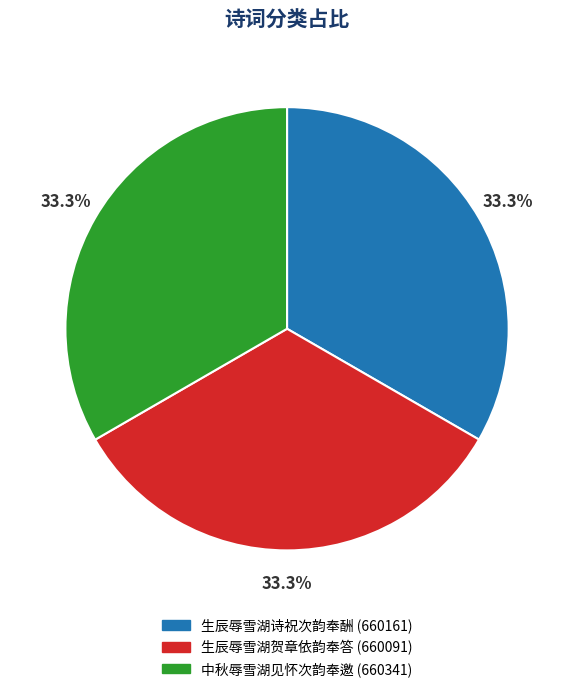

How many slices are in this pie chart?

3